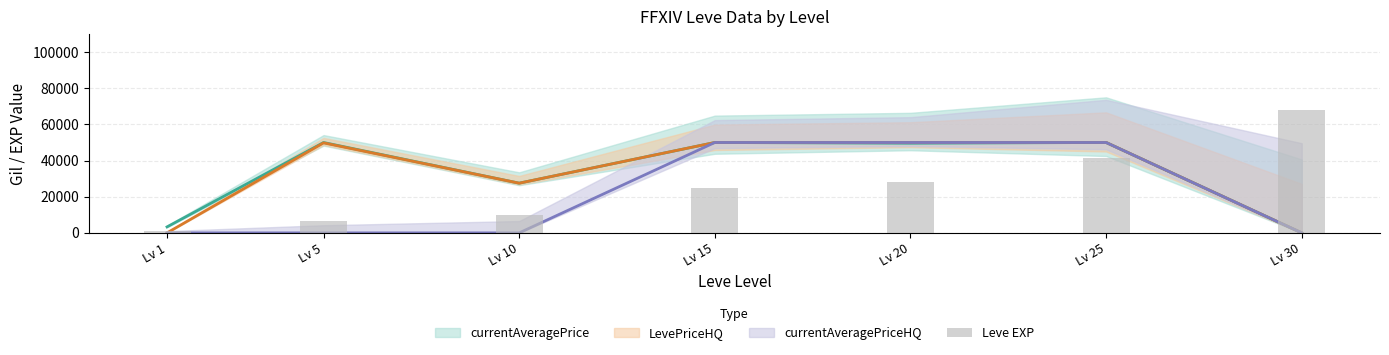

What is the difference between the maximum and second lowest values?

60890